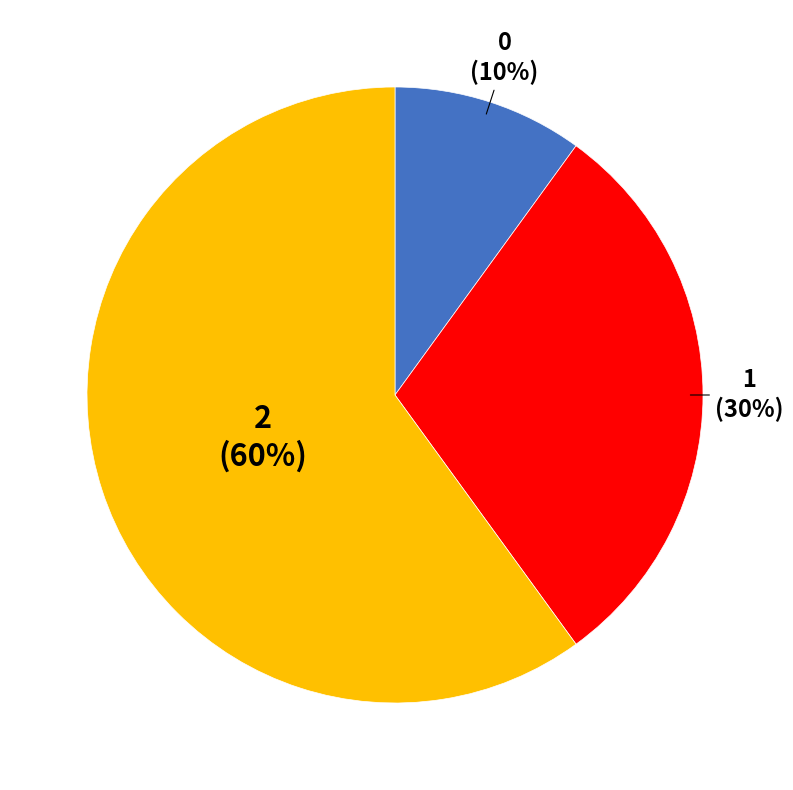

Does any single category account for the majority?

Yes